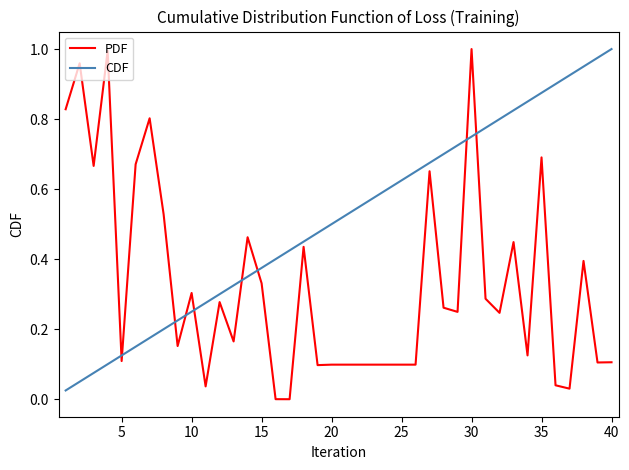

How many intersections are there between PDF and CDF?

9